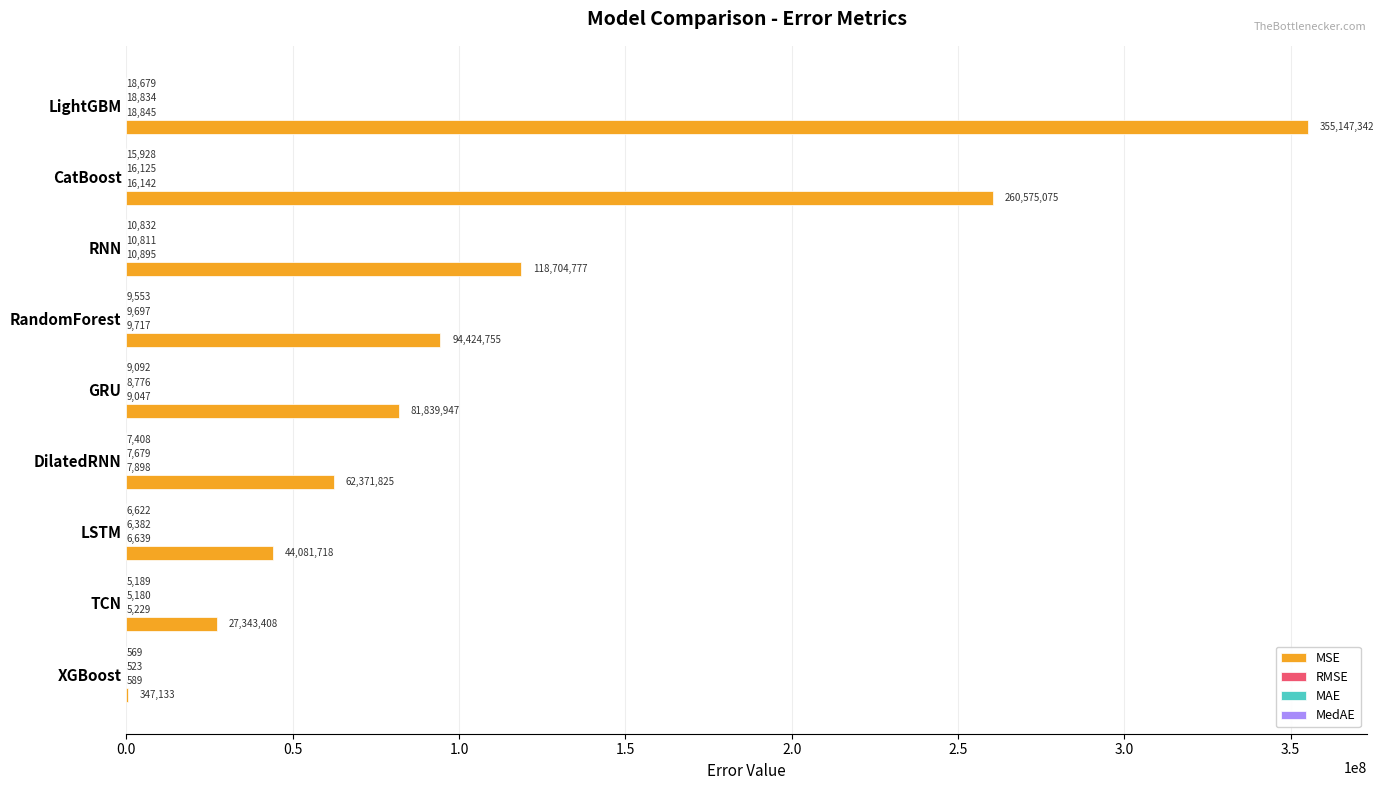

Is it true that MSE equals 81839946.7 at GRU?

True